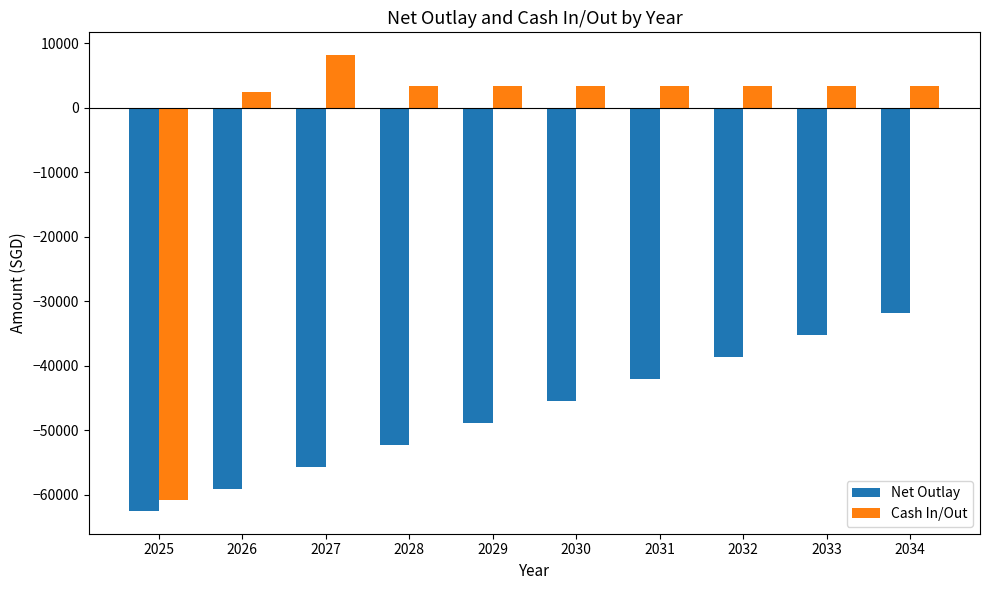

What is the spread (max minus min) of values at 2033?

38588.4